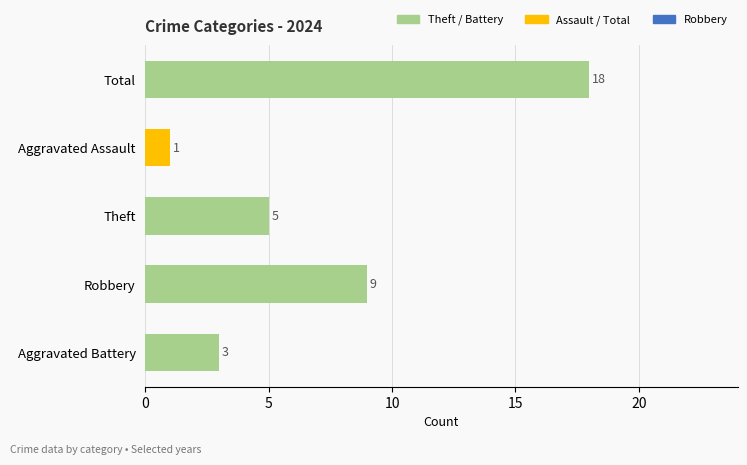

Between Total and Robbery, which is larger?

Total